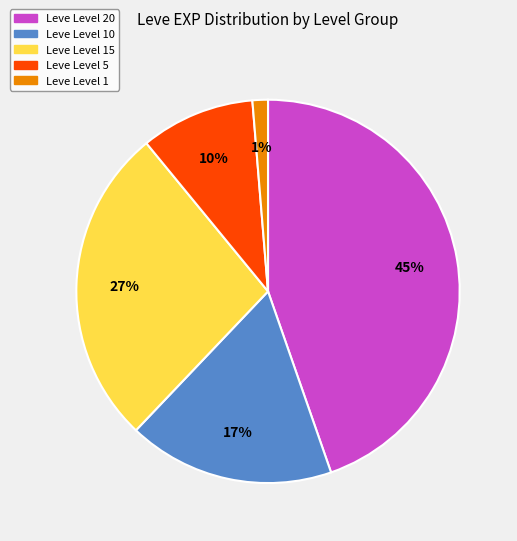

To the nearest percent, what is the average slice percentage?

20%